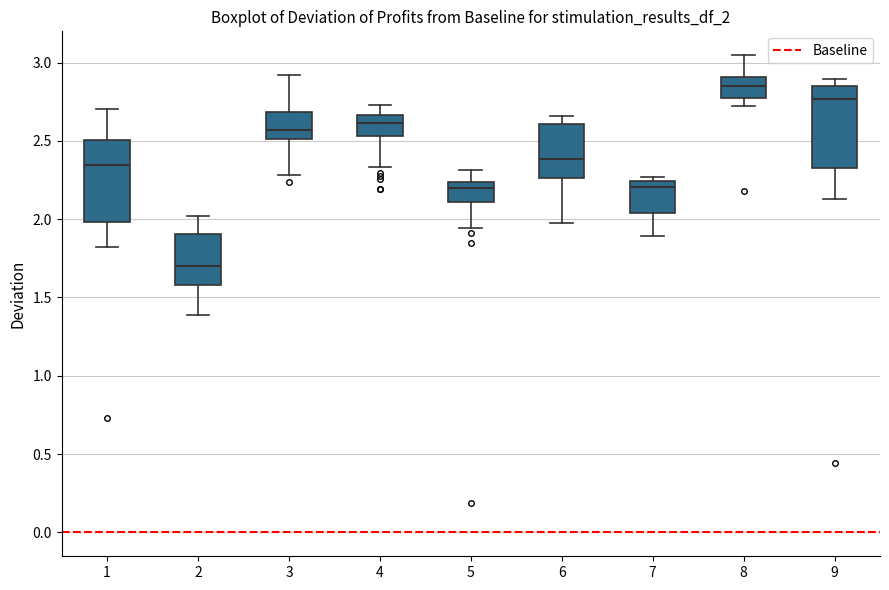

Where is the lower edge of the box at x = 7 on the y-axis? The values are not printed on the chart, so give them approximately, as read against the axis.

2.05